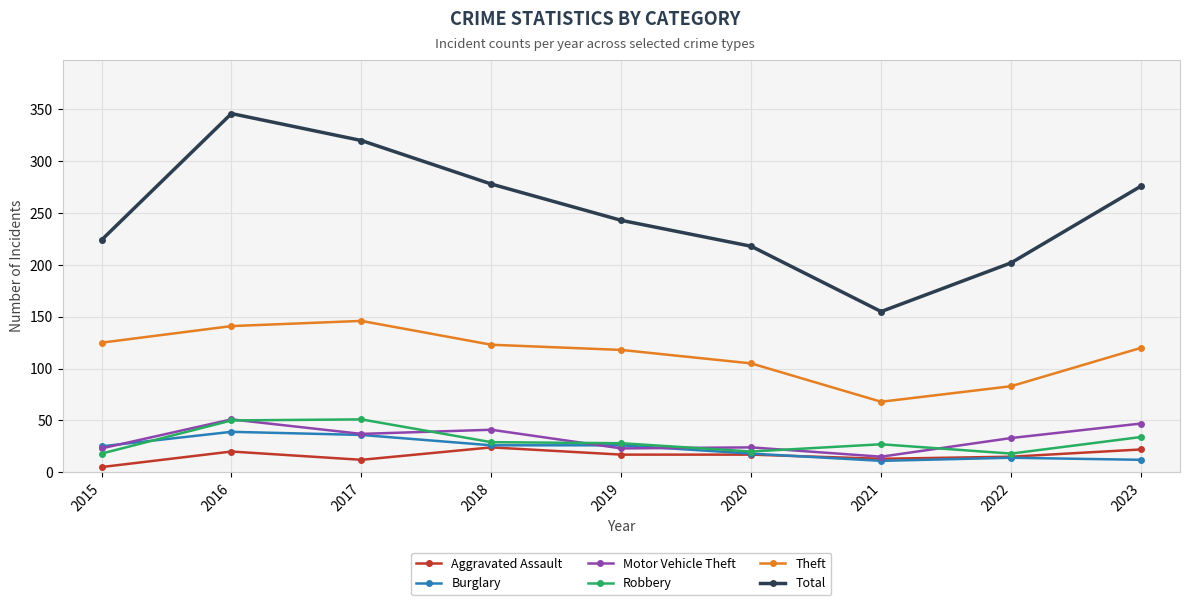

Which series has the largest total across all categories?

Total